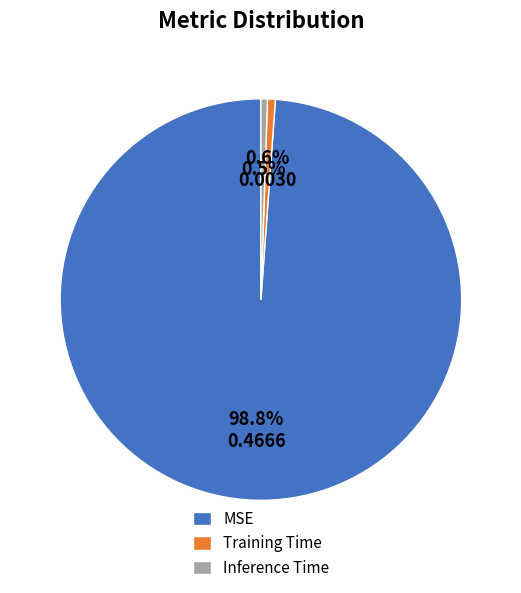

How many slices are in this pie chart?

3